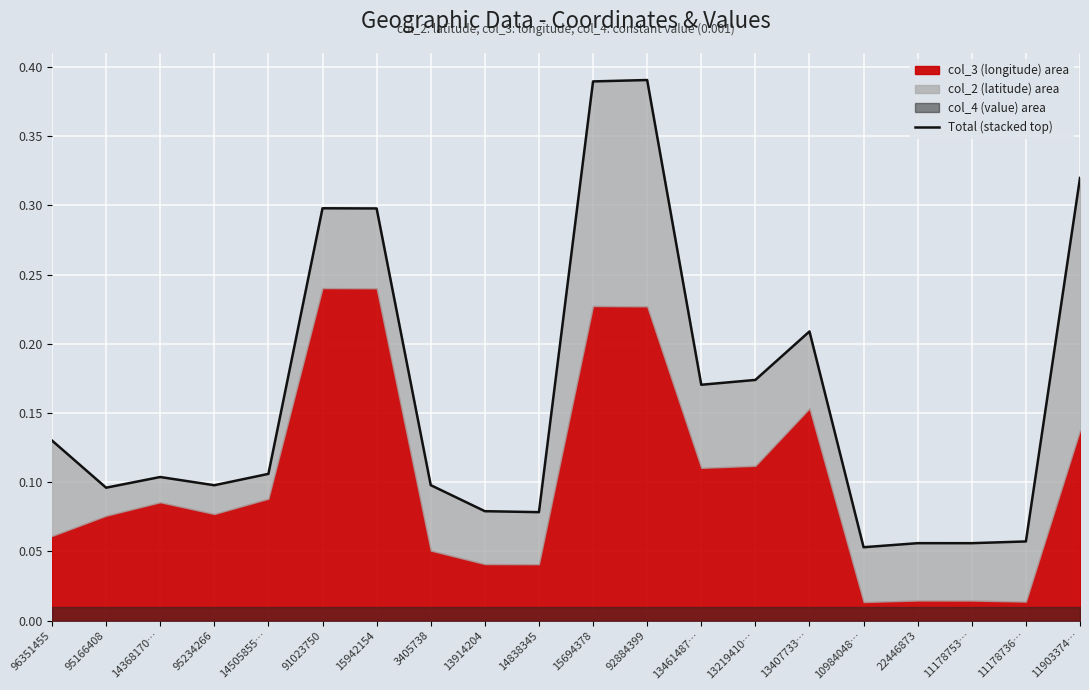

At which label is the value closest to 0?

10984048…